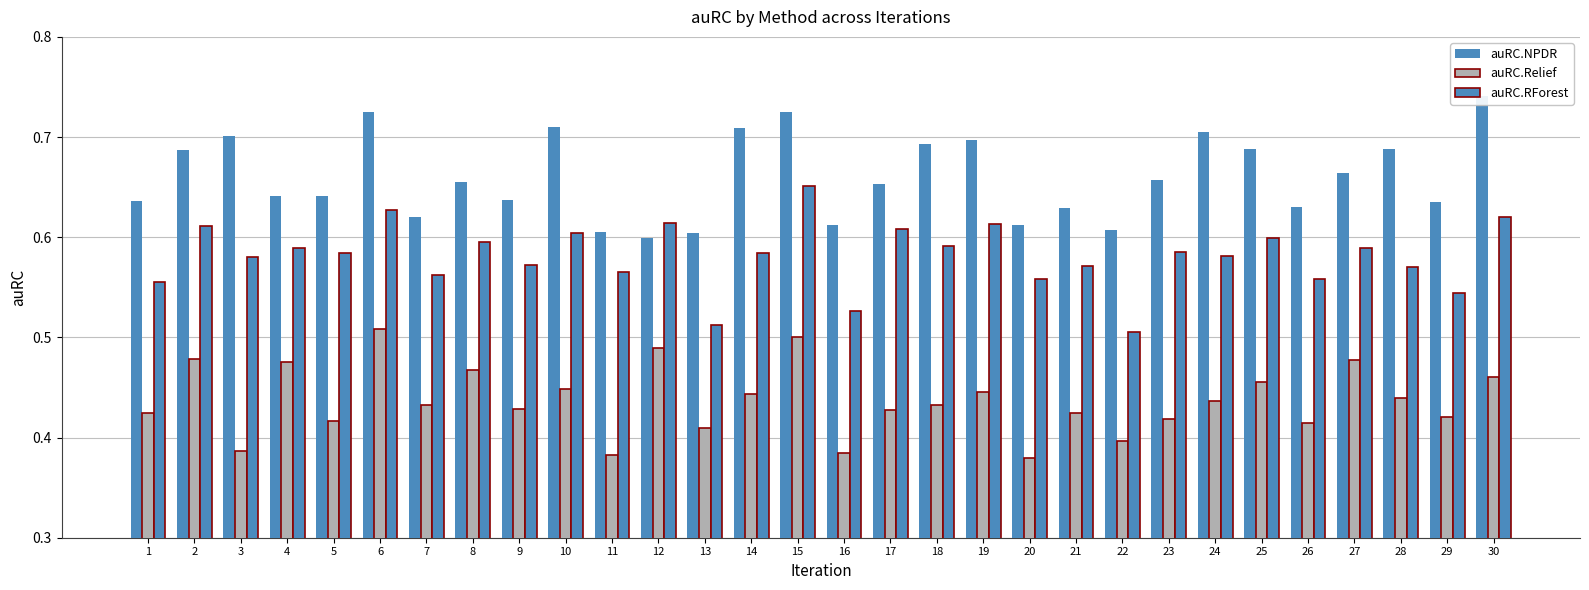

What is the minimum value for auRC.Relief?

0.4